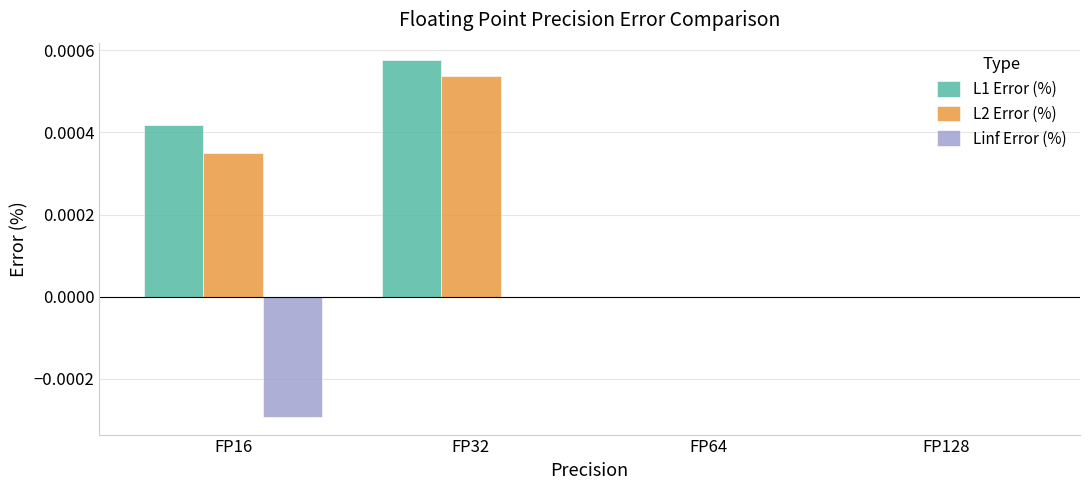

Which series has the largest range (max minus min)?

L1 Error (%)